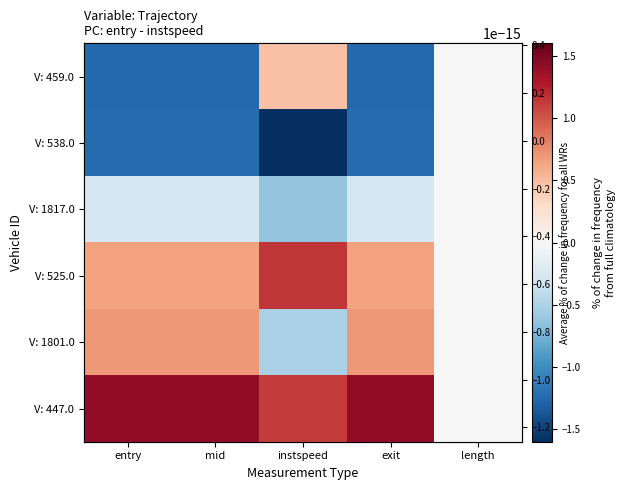

Which series has the largest total across all categories?

V: 447.0